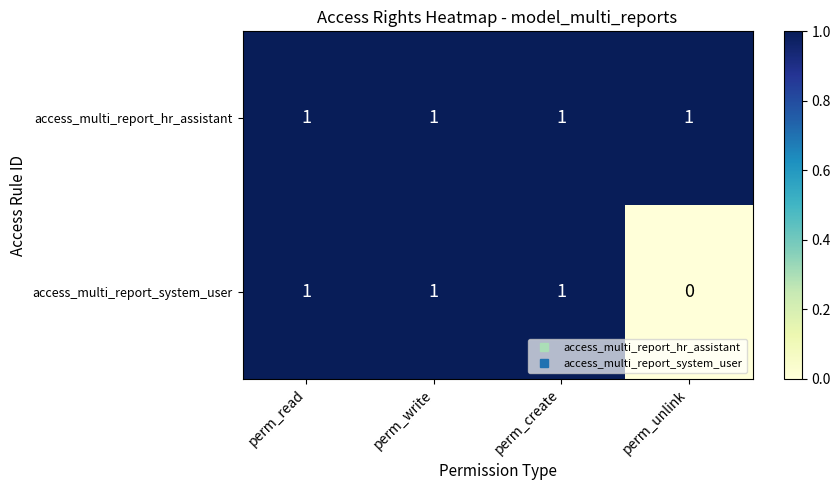

Which category has the lowest value in the access_multi_report_system_user series?

perm_unlink